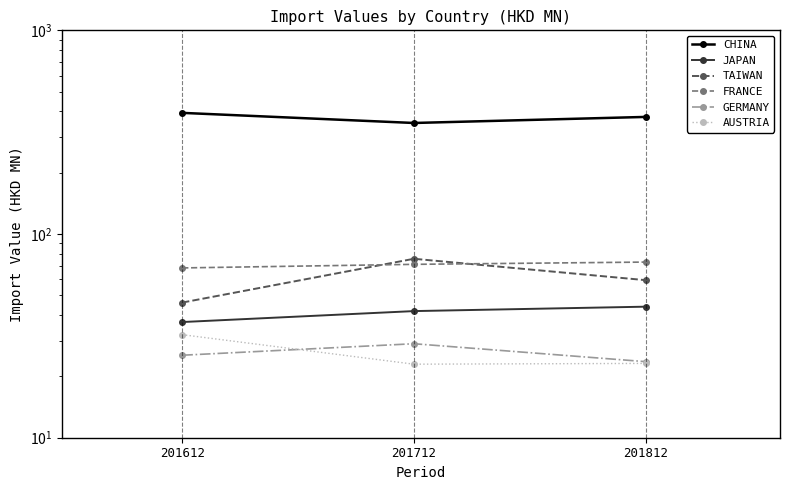

How many data points in CHINA are above 375?

2